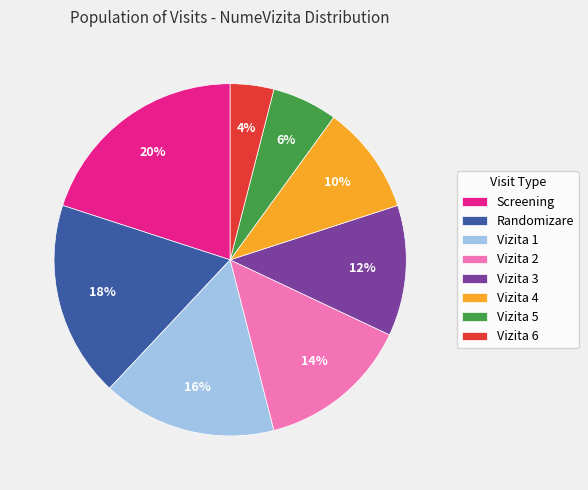

True or false: Vizita 5 accounts for 20% of the total.

False